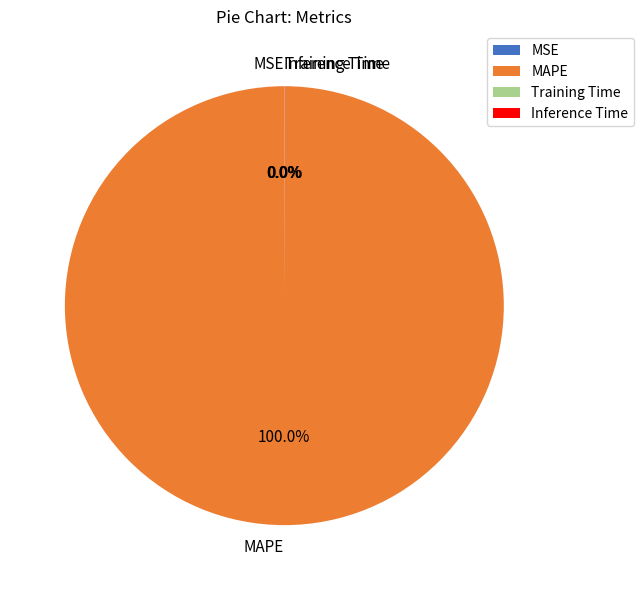

What is the largest slice in the pie chart?

MAPE